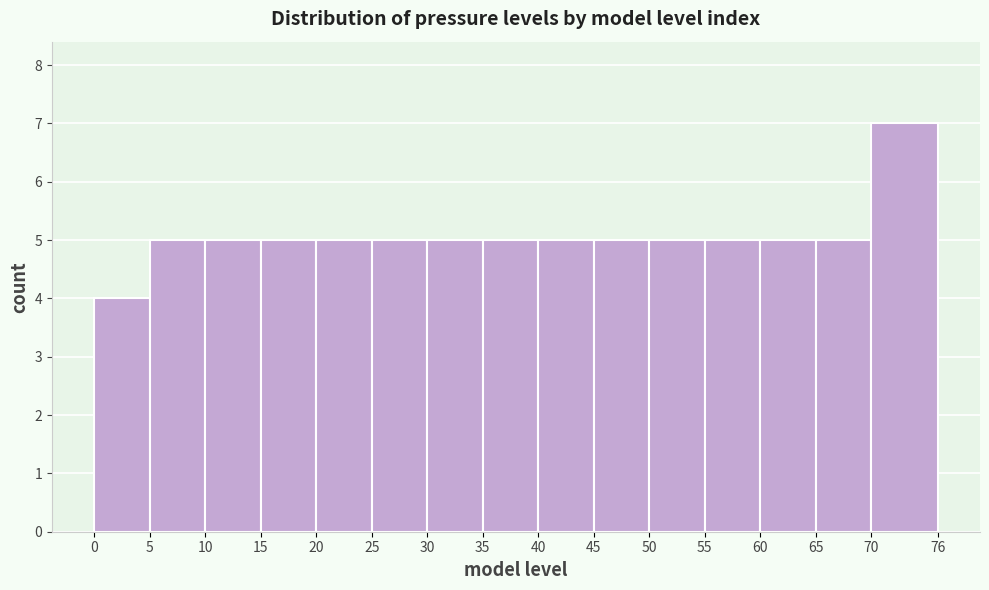

Which range on the x-axis has the tallest bar?

70 to 76